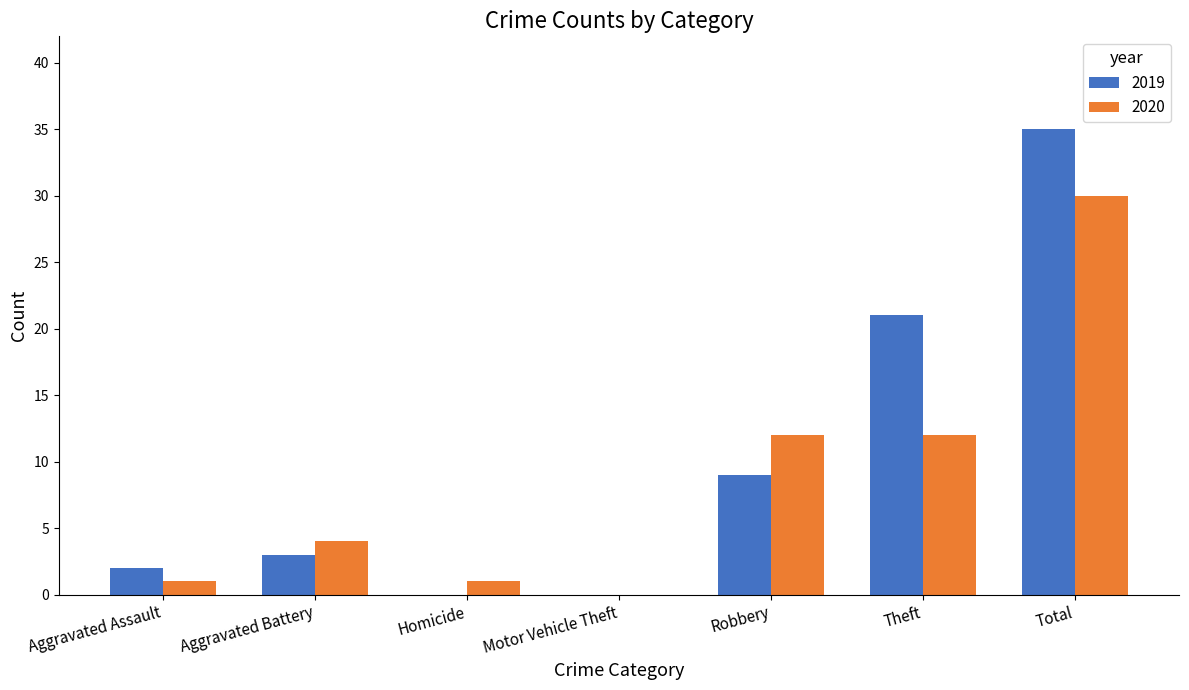

What is the approximate value of 2020 at Robbery?

12